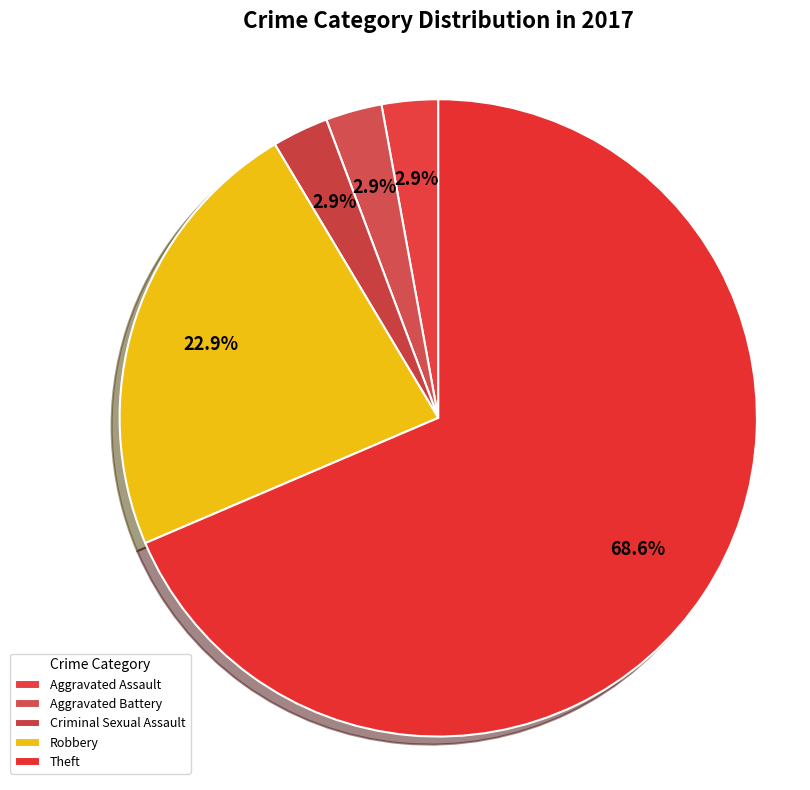

How many segments does this pie chart have?

5